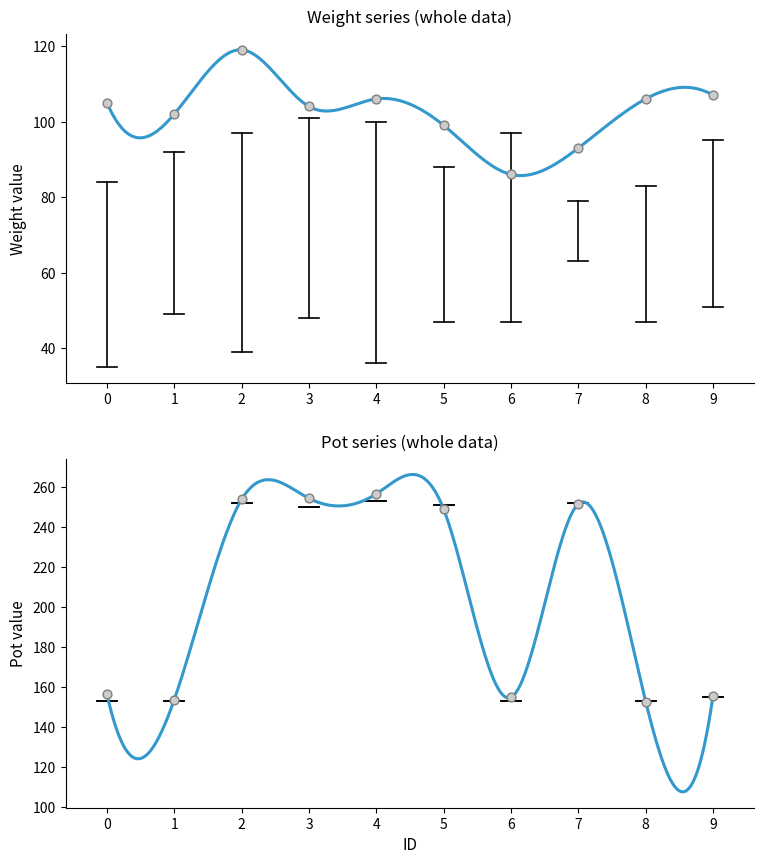

Which series contains the lowest Y value?

Weight1